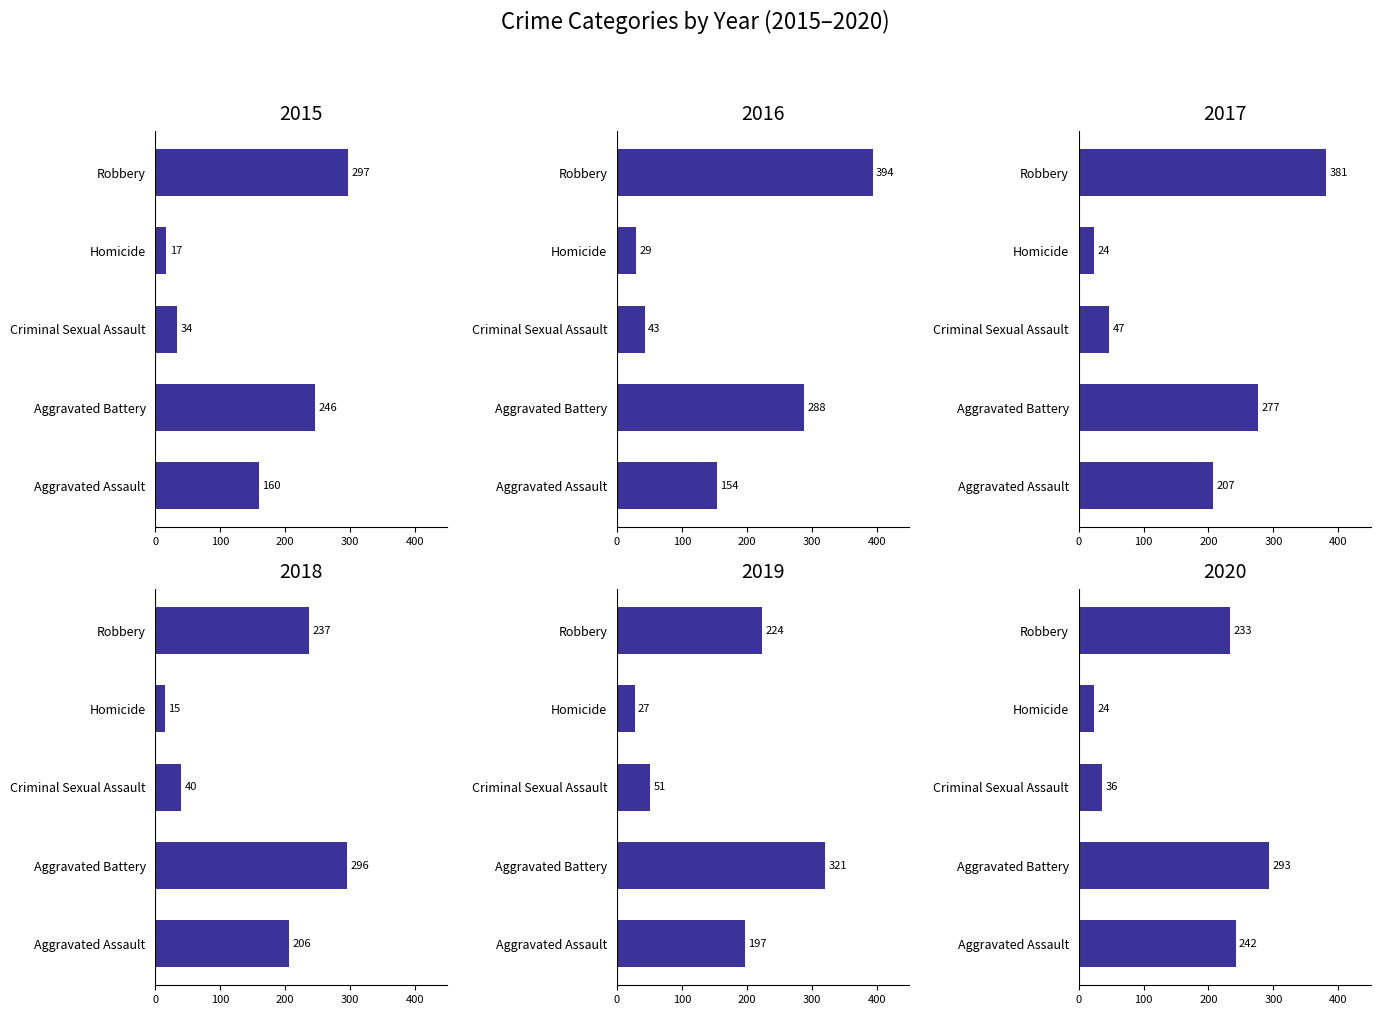

At which label does 2017 reach its minimum?

Homicide